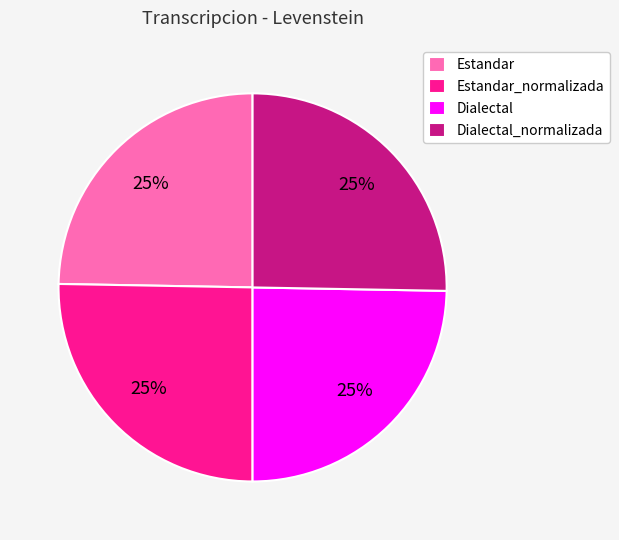

Is it true that Estandar is 38% of the pie?

False